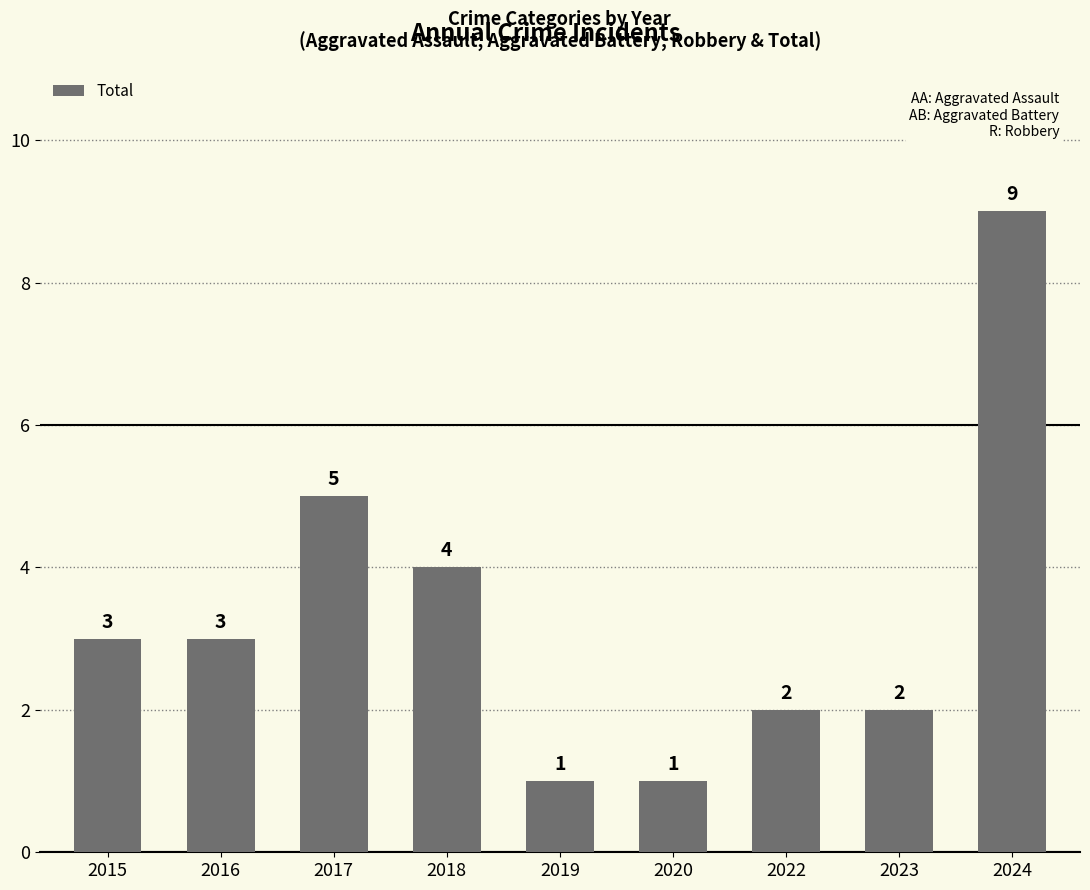

What is the smallest value displayed?

1